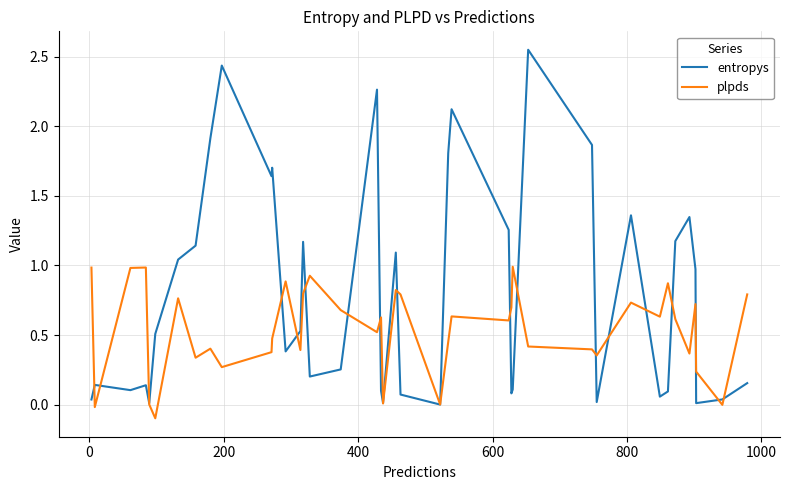

True or false: plpds has more than 0 points higher than both neighbors.

True